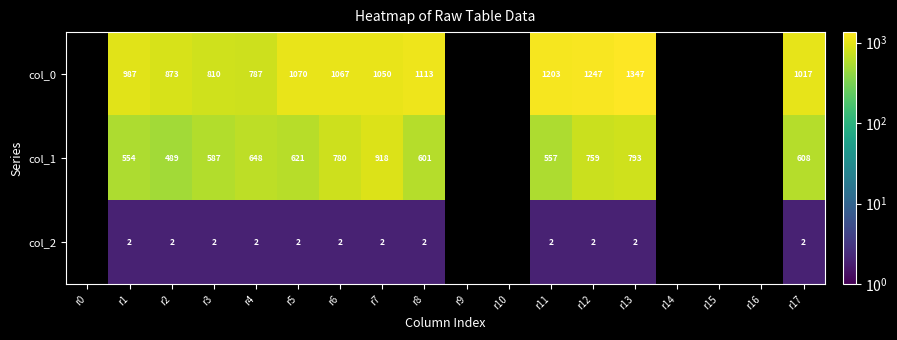

How many series are shown in this chart?

3